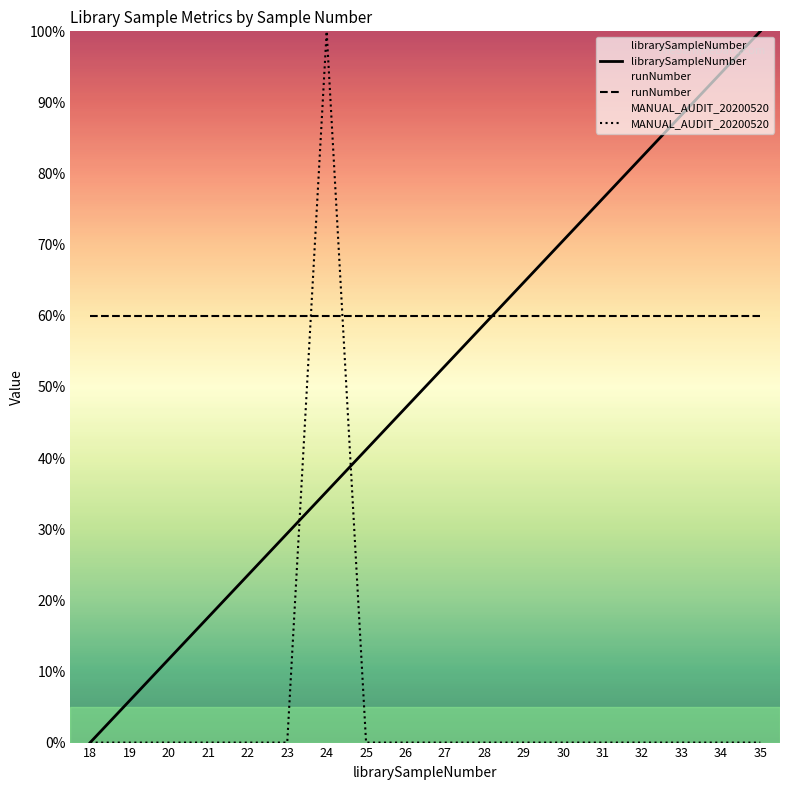

What is the spread (max minus min) of values at 28?

60.0